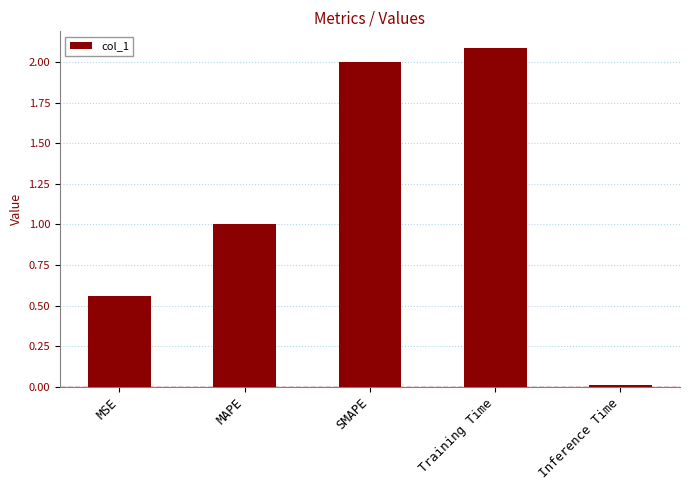

List the labels in order of value, smallest first.

Inference Time, MSE, MAPE, SMAPE, Training Time